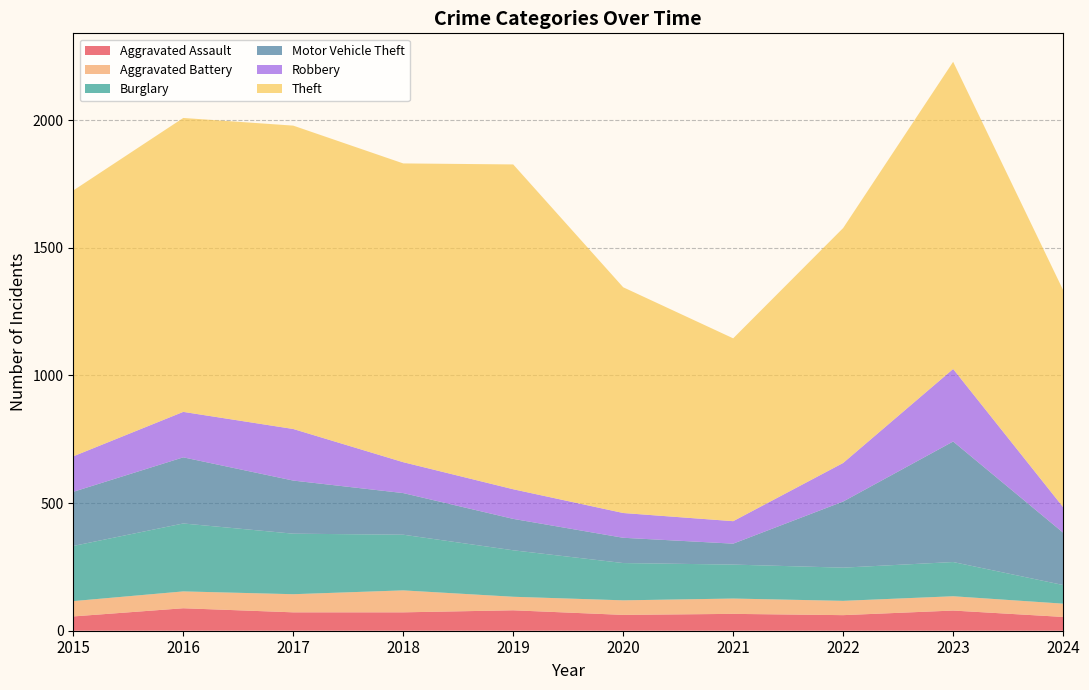

Reading left to right, transcribe all the data shown in this chart.

Aggravated Assault: 2015=56	2016=88	2017=72	2018=72	2019=80	2020=62	2021=66	2022=61	2023=79	2024=54
Aggravated Battery: 2015=60	2016=66	2017=71	2018=86	2019=53	2020=57	2021=60	2022=56	2023=56	2024=52
Burglary: 2015=216	2016=266	2017=237	2018=218	2019=182	2020=146	2021=133	2022=130	2023=134	2024=73
Motor Vehicle Theft: 2015=212	2016=259	2017=208	2018=163	2019=123	2020=99	2021=82	2022=259	2023=472	2024=205
Robbery: 2015=139	2016=178	2017=202	2018=121	2019=116	2020=97	2021=88	2022=151	2023=284	2024=100
Theft: 2015=1041	2016=1151	2017=1188	2018=1170	2019=1272	2020=884	2021=716	2022=920	2023=1203	2024=850